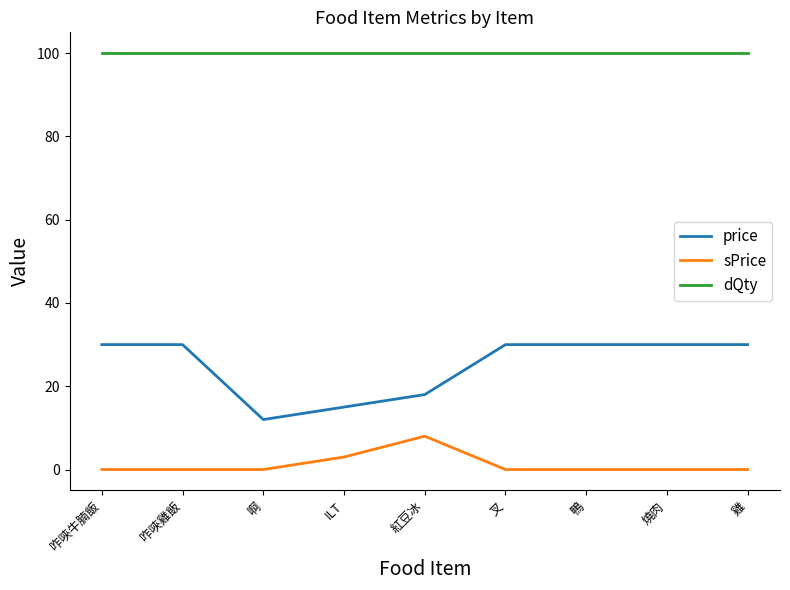

True or false: price and sPrice cross at least once.

False